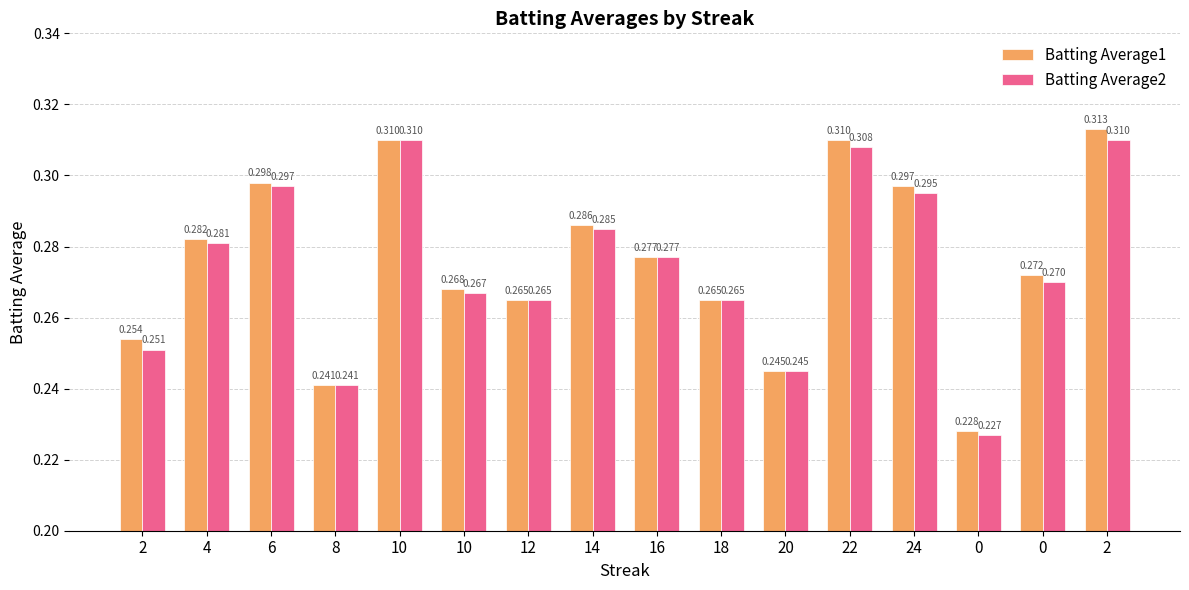

What is the value of the Batting Average2 bar at the 16th from the left?

0.3